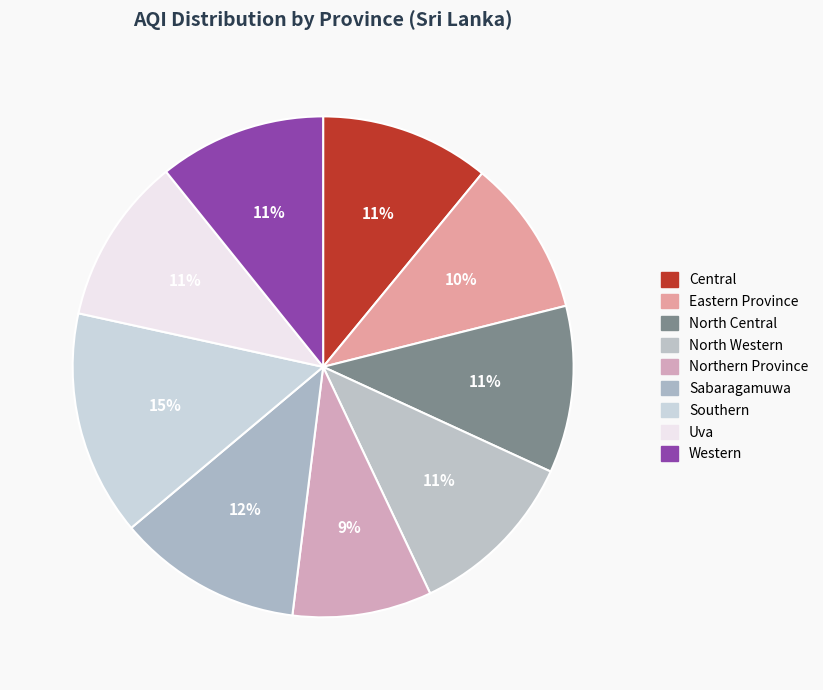

To the nearest percent, what is the average slice percentage?

11%